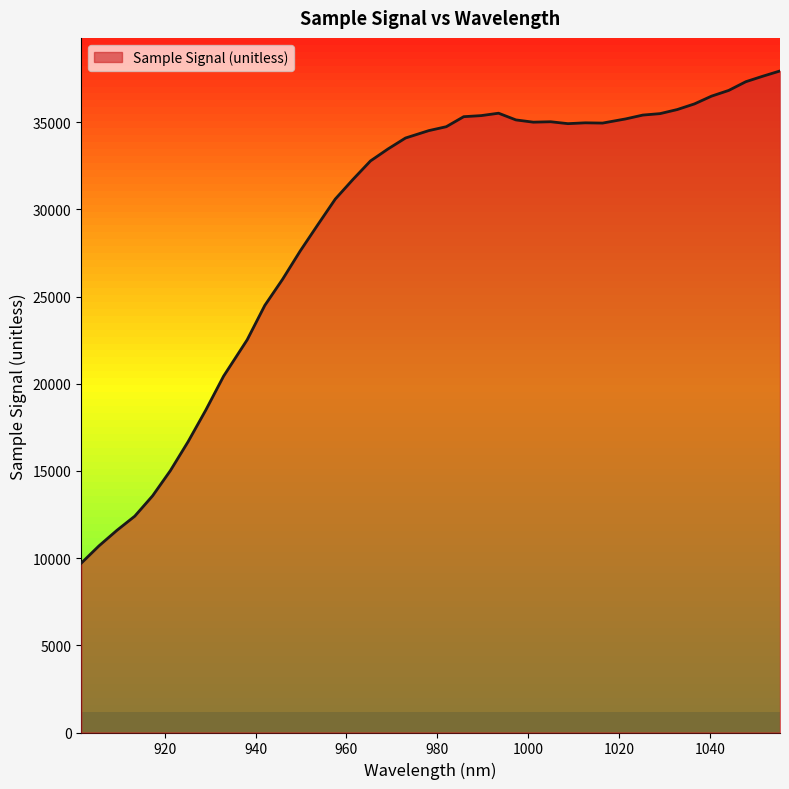

What is the difference between the maximum and minimum values?

28231